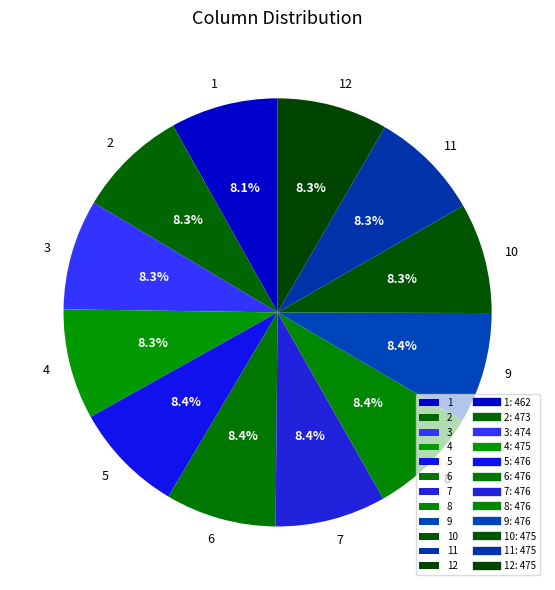

How many segments does this pie chart have?

12